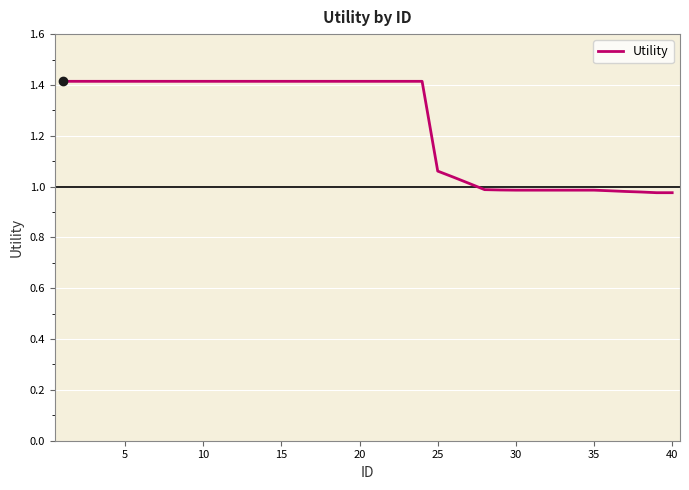

How many categories are shown in the chart?

40